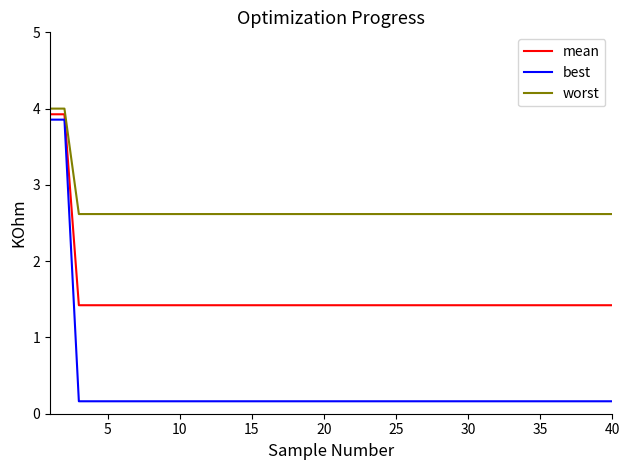

What is the greatest value displayed?

4.0